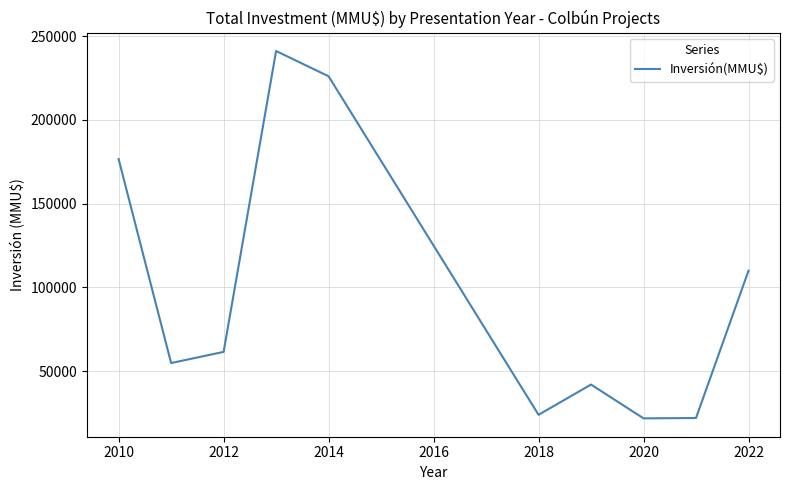

What is the smallest value displayed?

21880